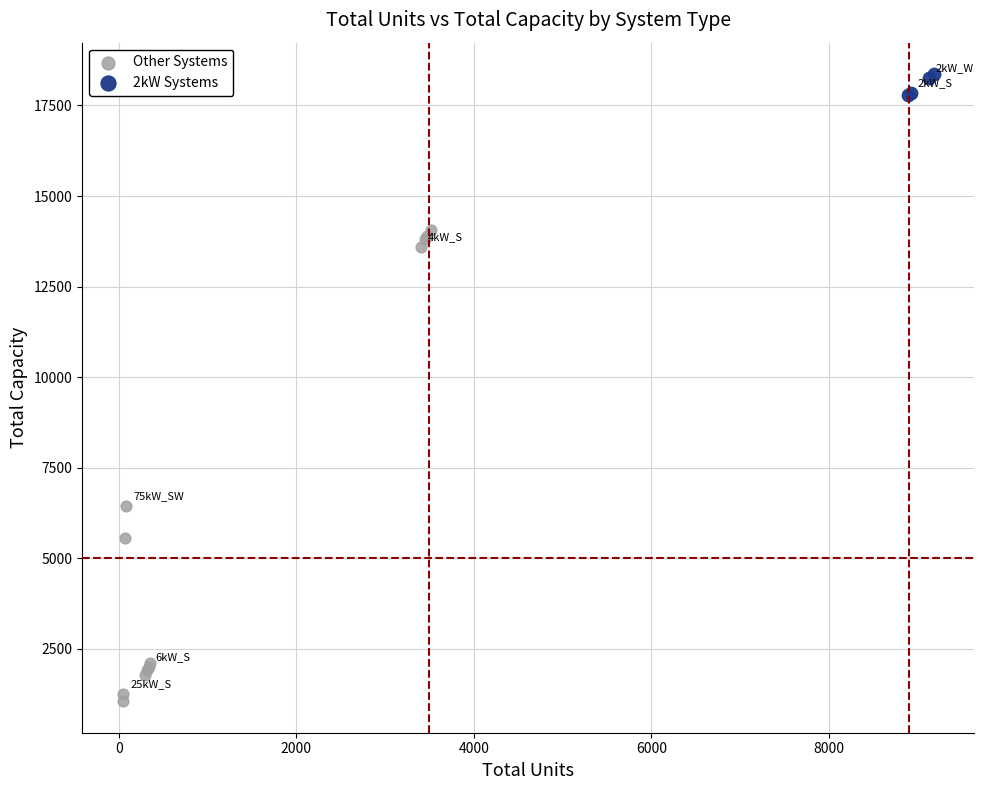

Which series contains the highest Y value?

2kW Systems